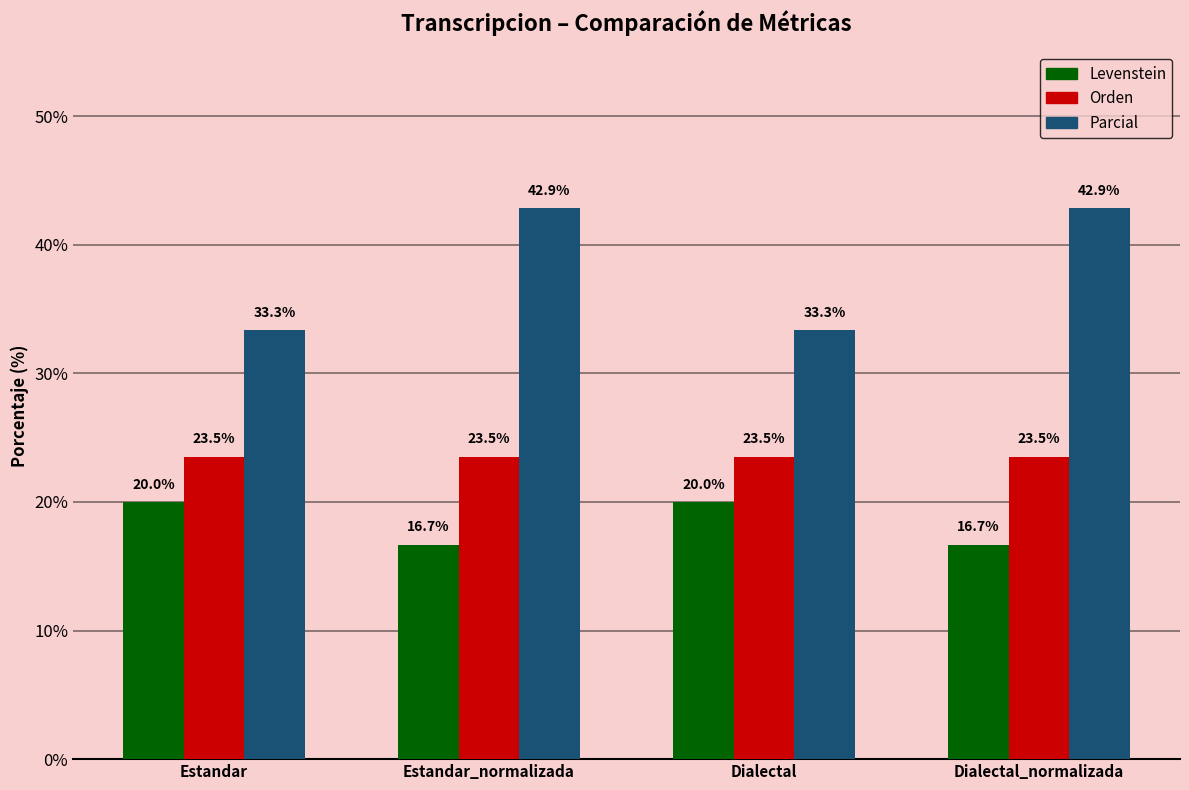

How many bars are there in total?

12